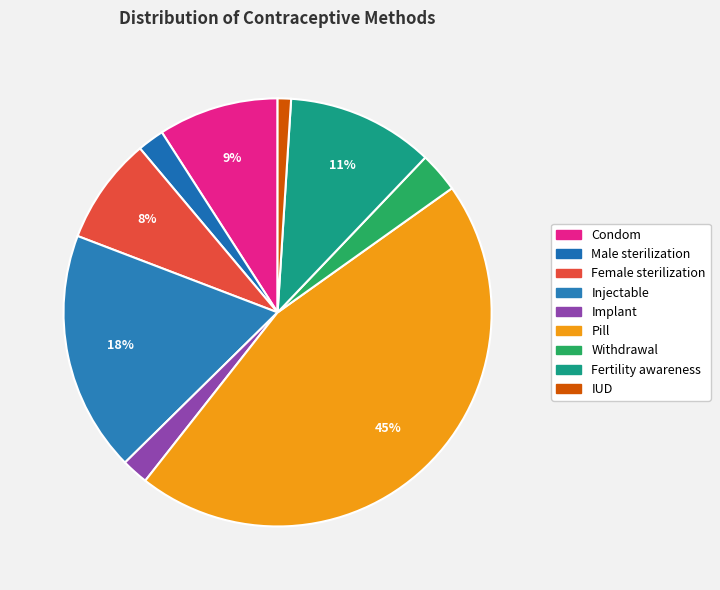

Which category has the smallest portion of the pie?

IUD